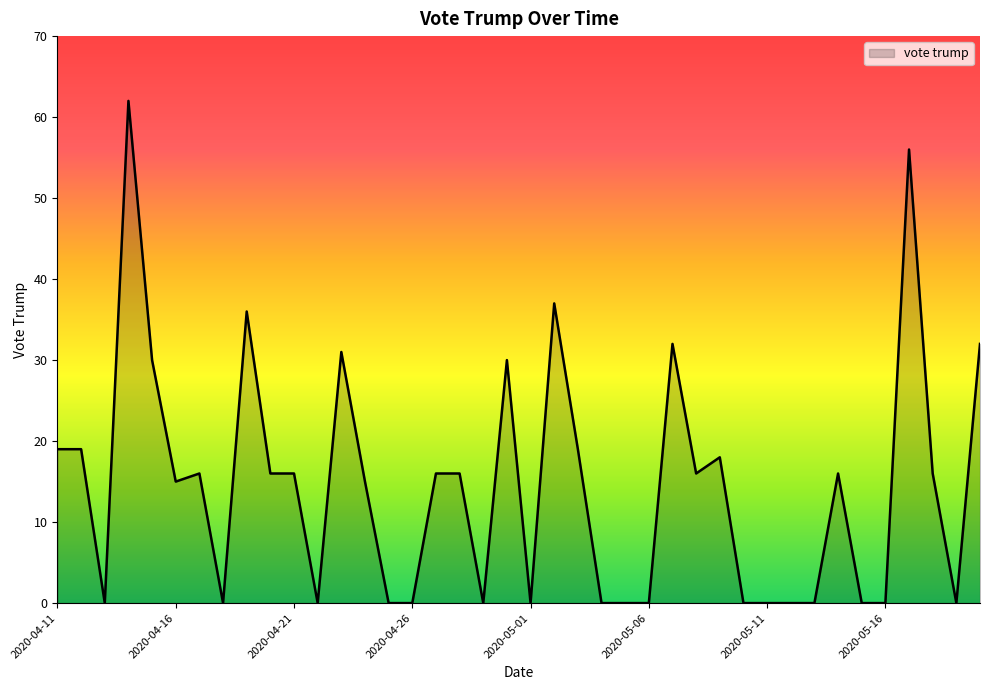

What is the maximum value shown in the chart?

62